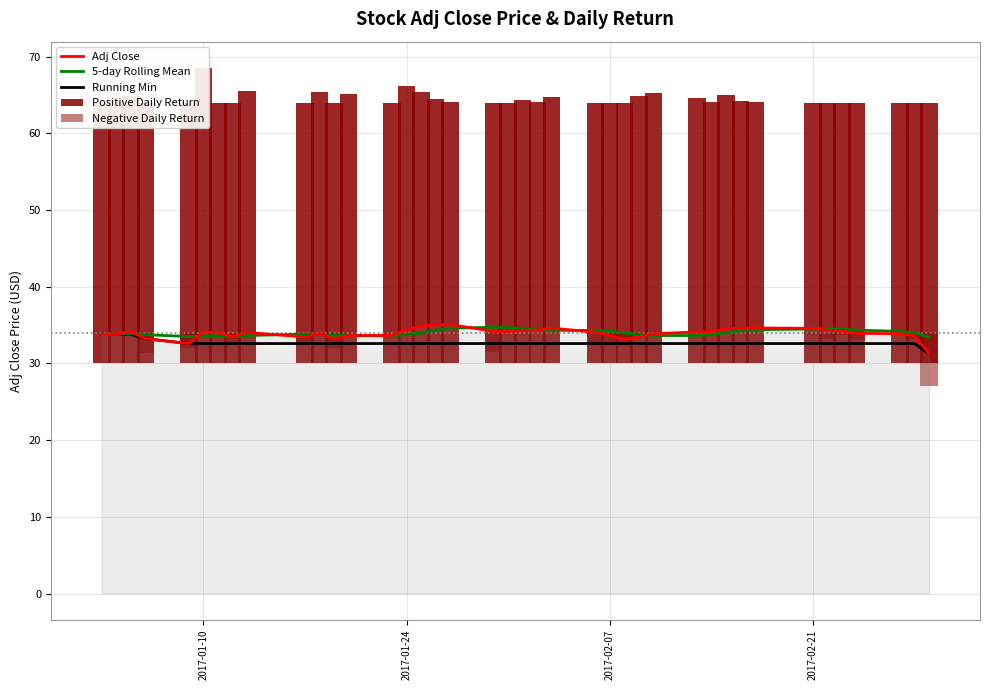

At which category is the sum across all series the highest?

2017-01-10